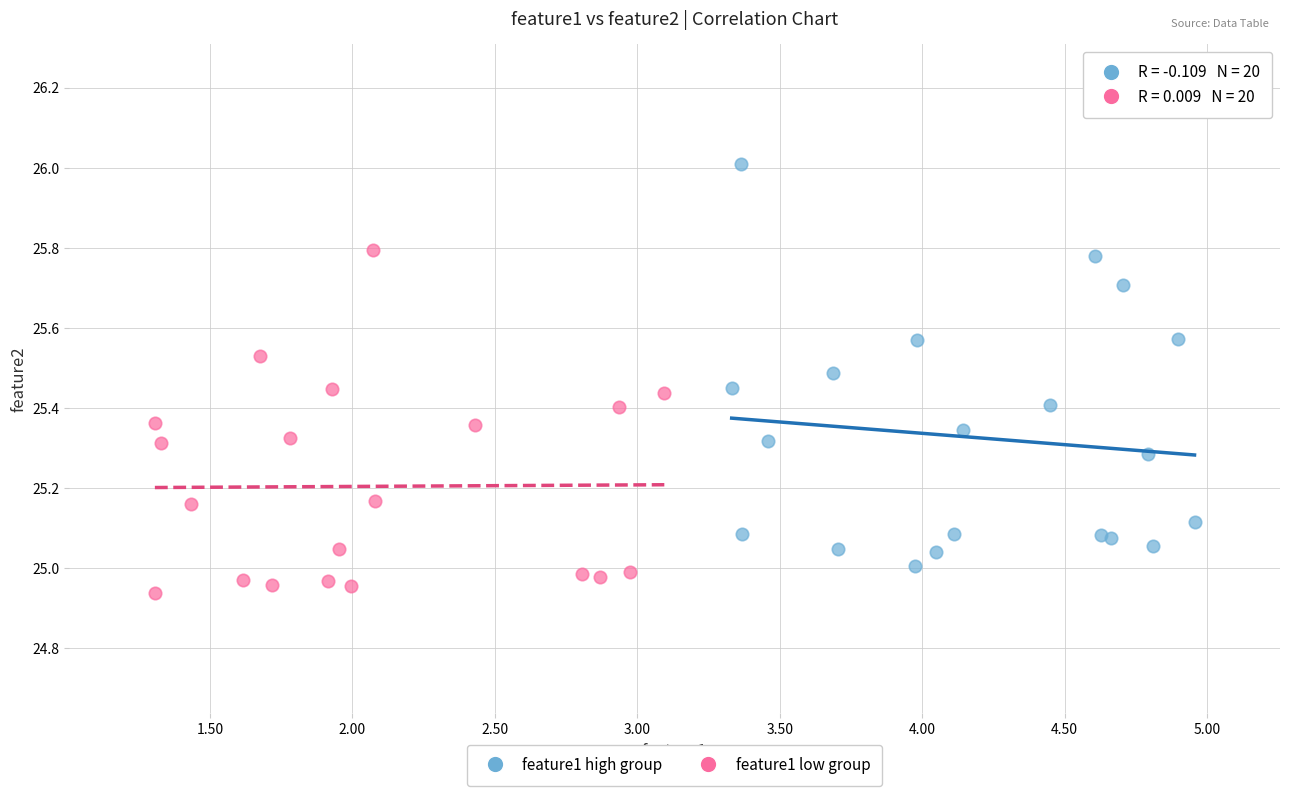

Which series reaches the maximum Y coordinate?

feature1 high group